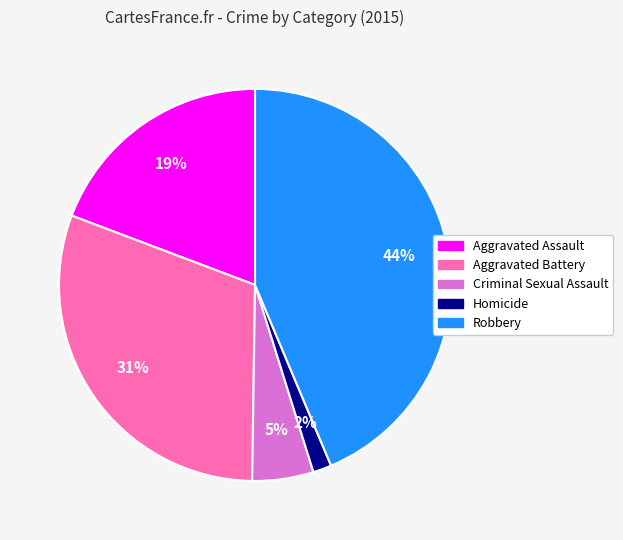

To the nearest percent, what is the average slice percentage?

20%